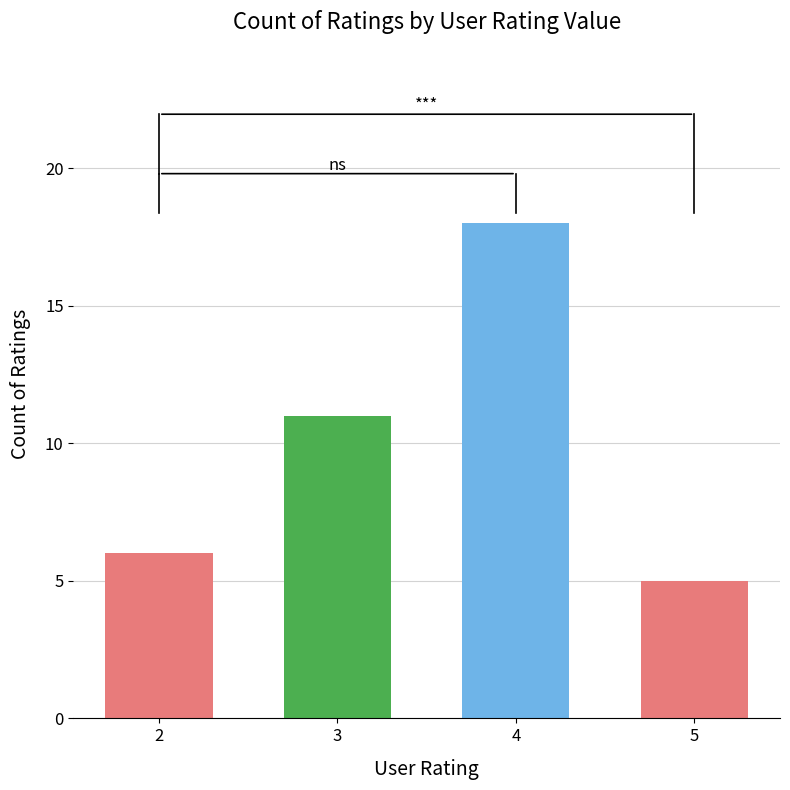

Is it true that the value at 3 is 7?

False